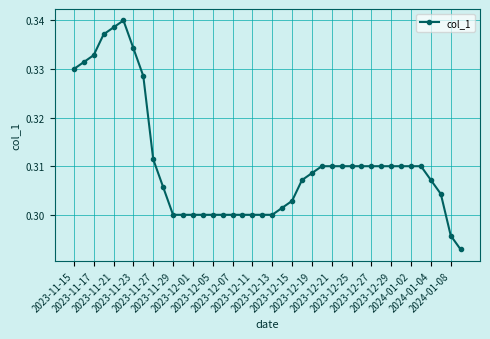

True or false: there are more than 0 points higher than both neighbors.

True